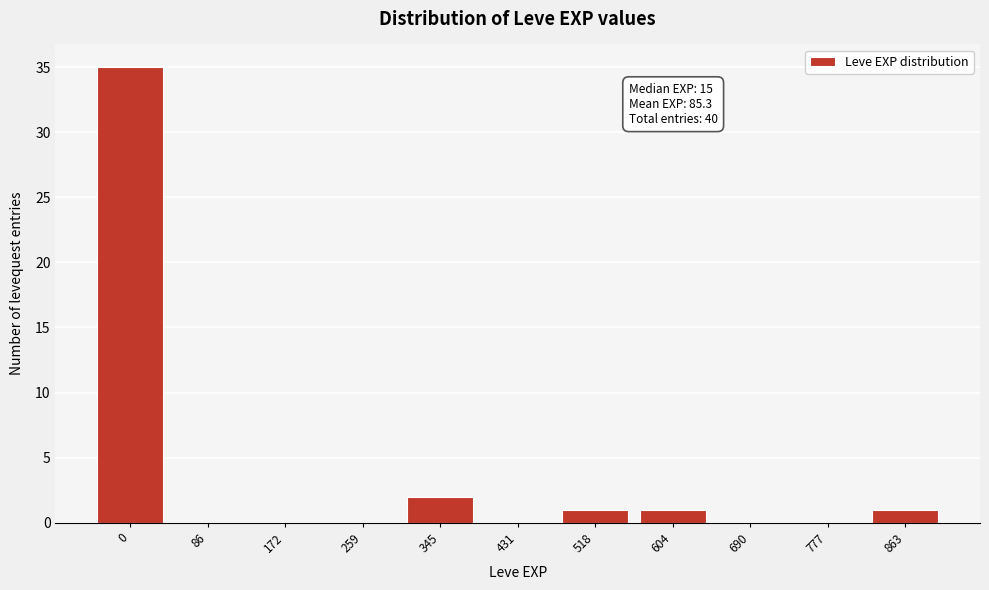

Reading left to right, extract all data points from this chart.

0=35	86=0	172=0	259=0	345=2	431=0	518=1	604=1	690=0	777=0	863=1